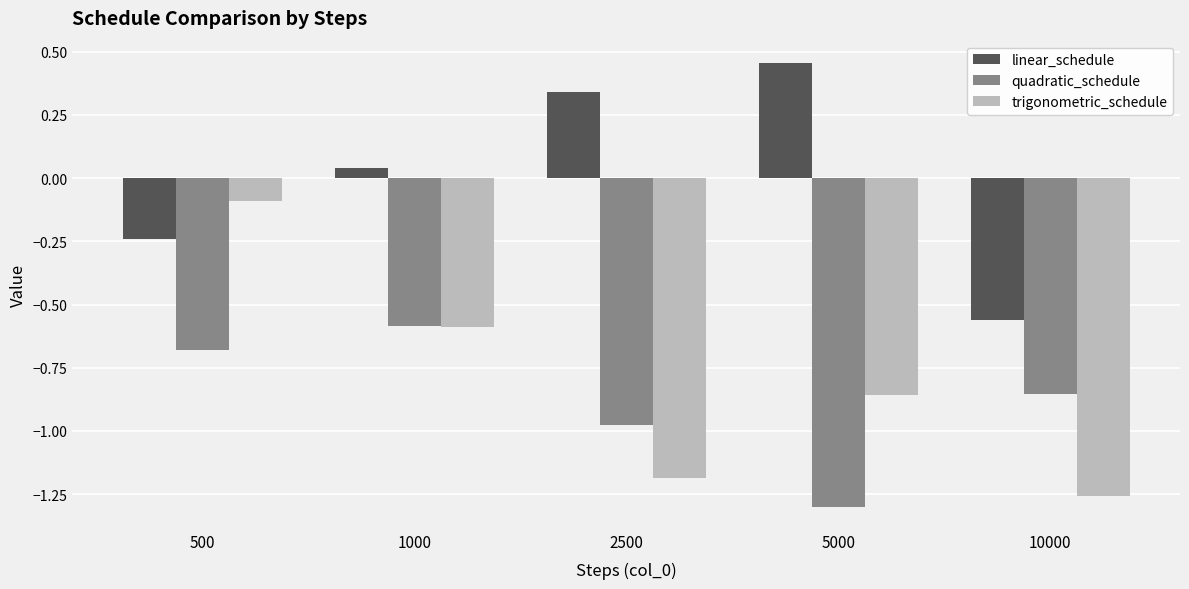

At which category is the sum across all series the highest?

500